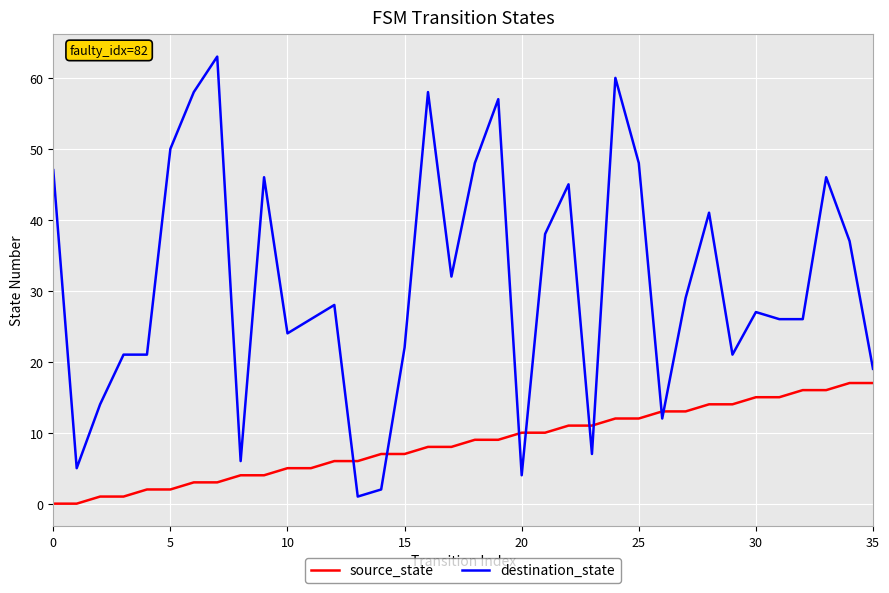

Which series has the largest total across all categories?

destination_state